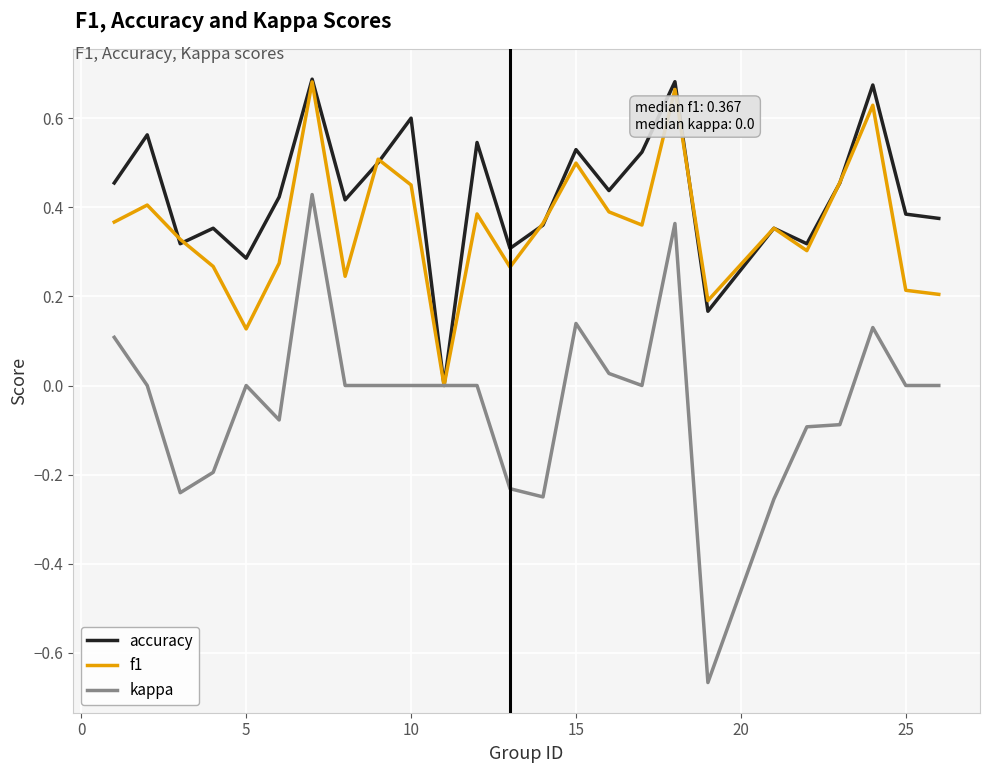

Which series has the largest total across all categories?

accuracy